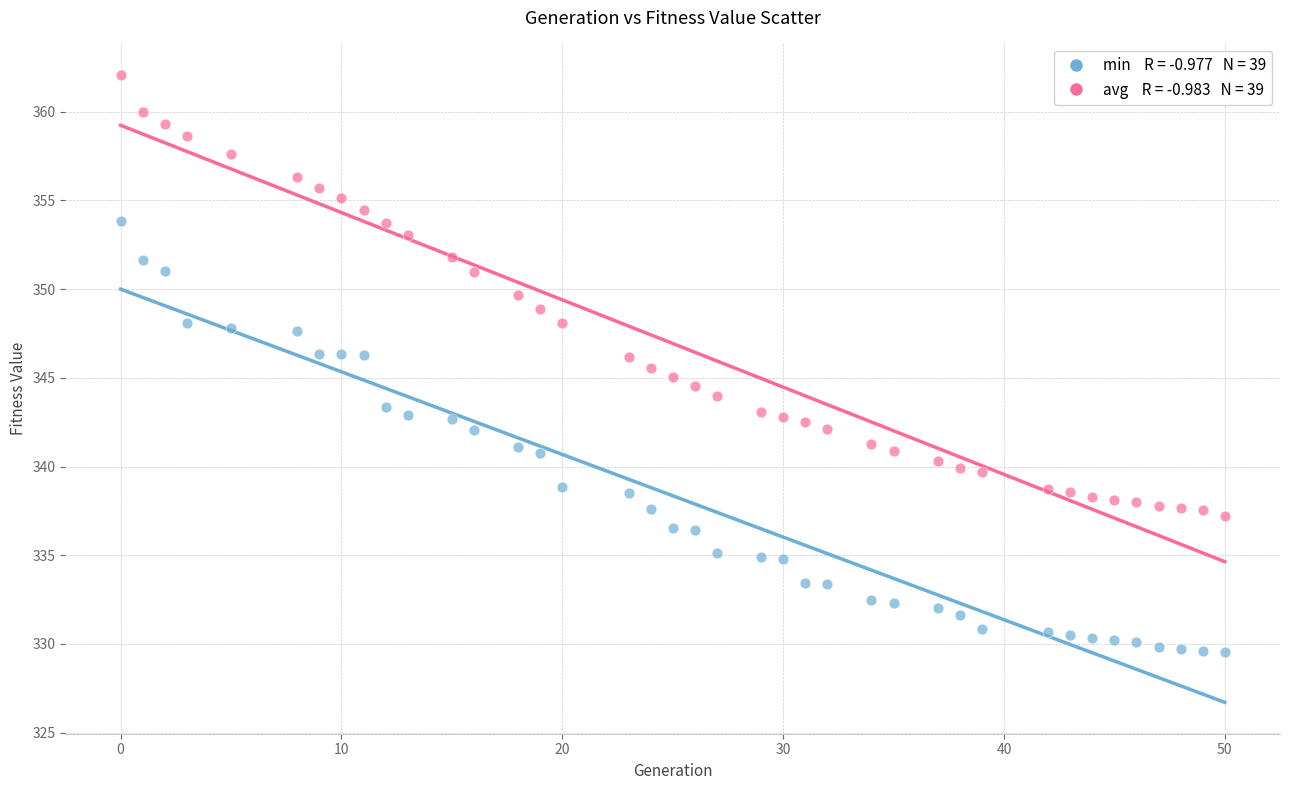

Across all data points, what is the range of X values (max minus min)?

50.0